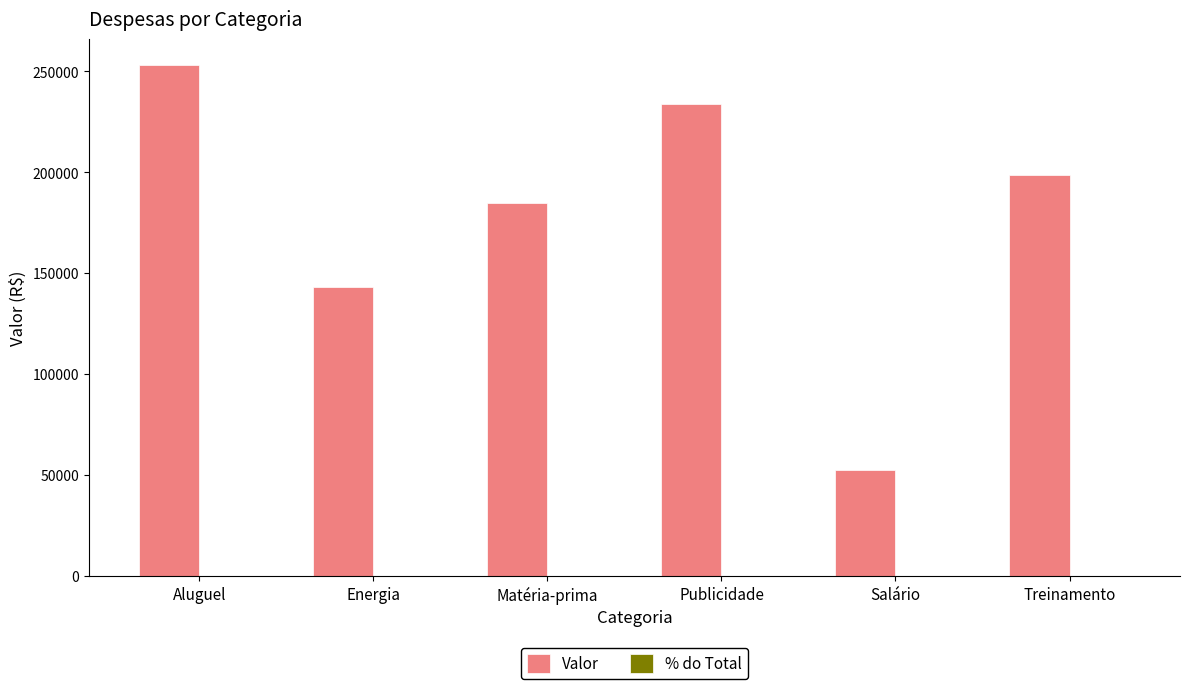

At which label is Valor closest to 153011?

Energia